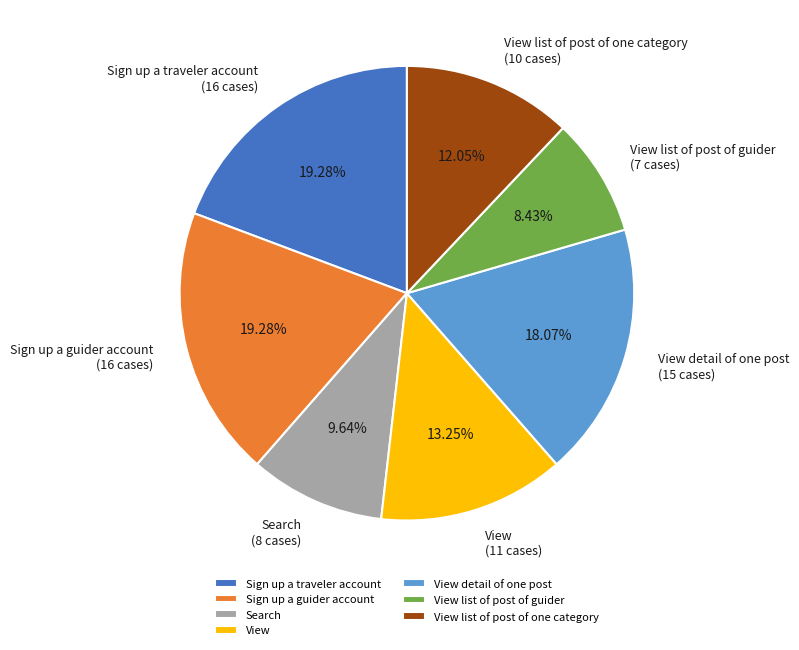

Which slice is the smallest?

View list of post of guider